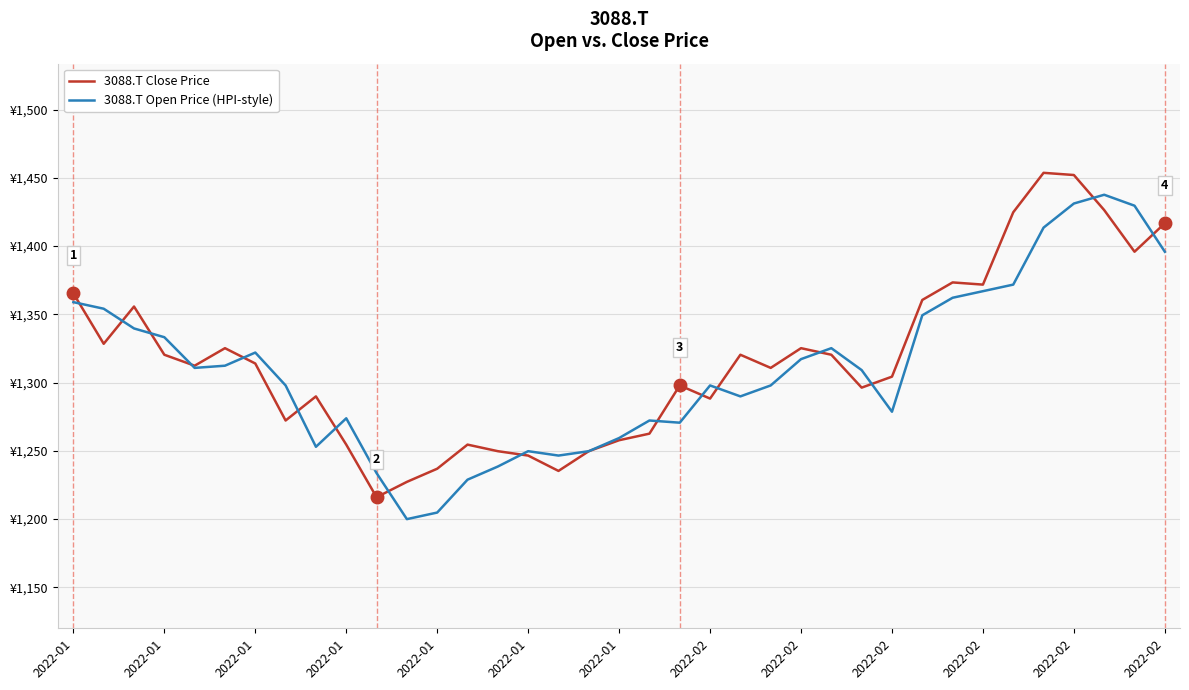

Which series has the widest spread of values?

3088.T Close Price